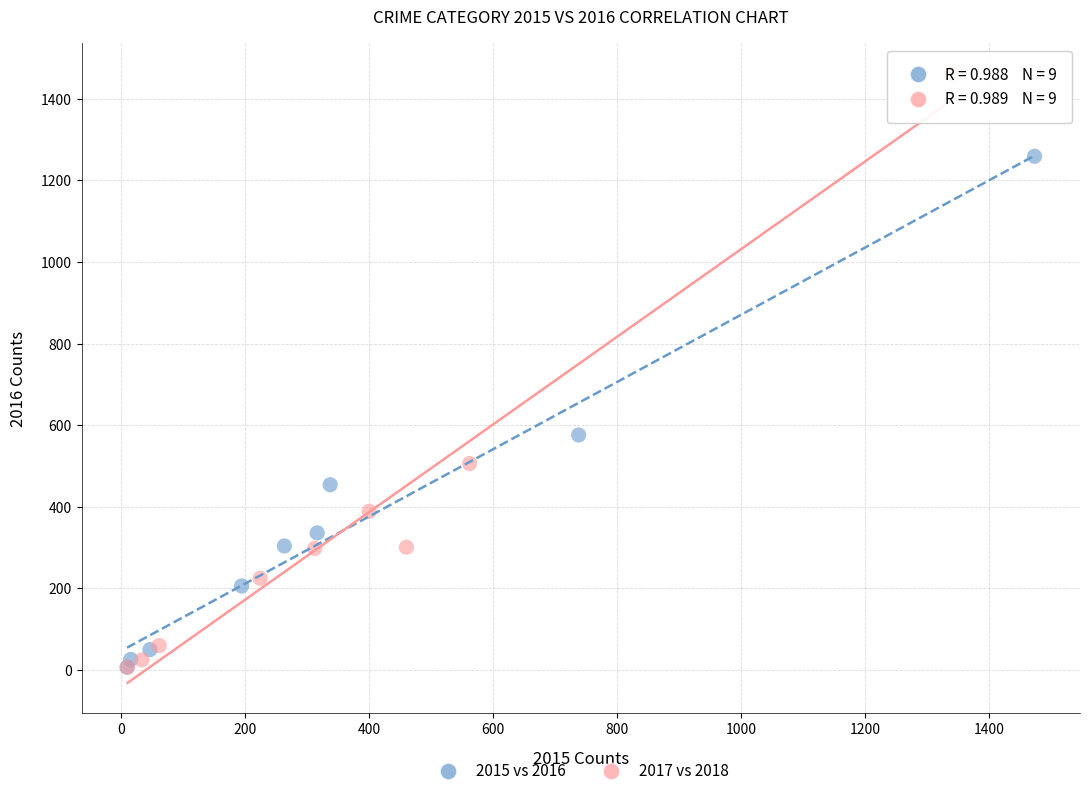

Which series has the largest Y range (max minus min)?

2017 vs 2018